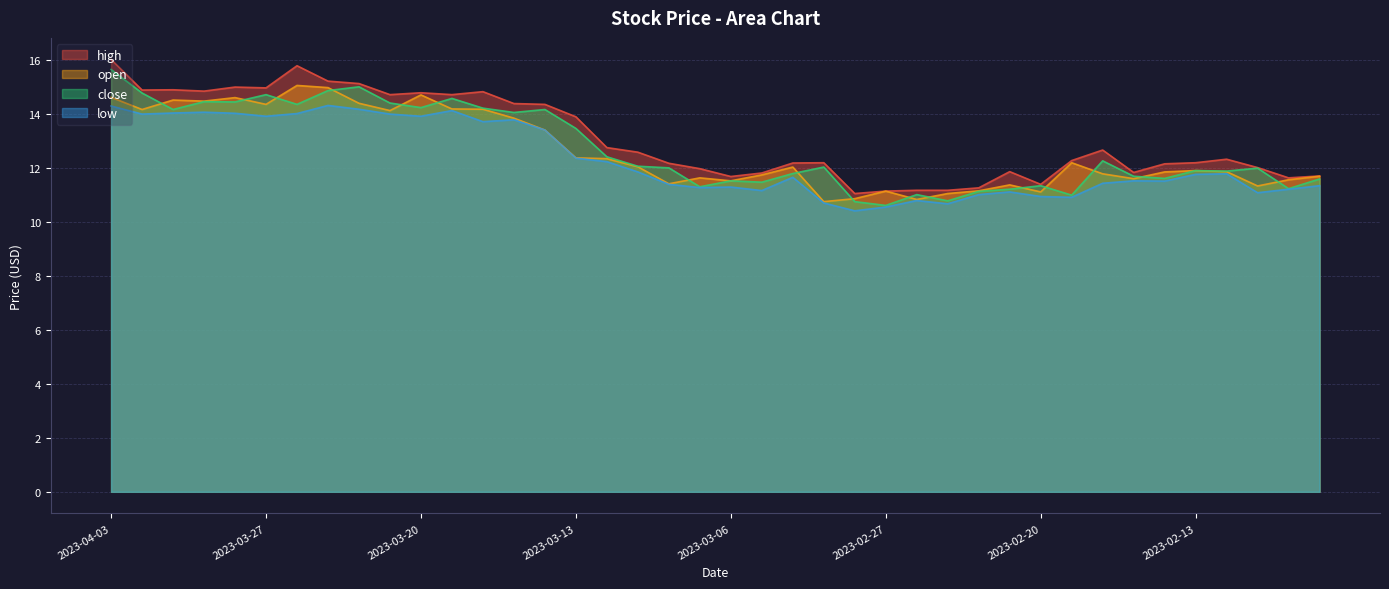

Is the value of close at 2023-03-27 greater than the value of open at 2023-03-14?

Yes